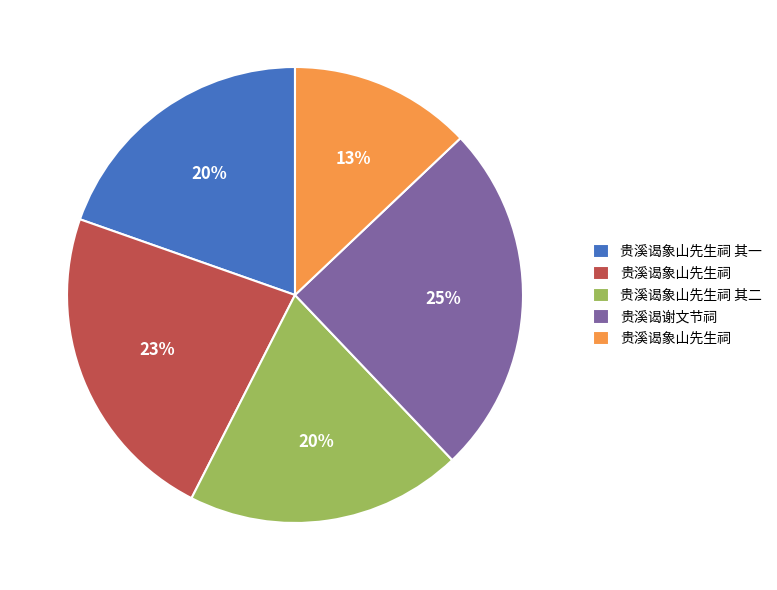

To the nearest percent, what is the average slice percentage?

20%